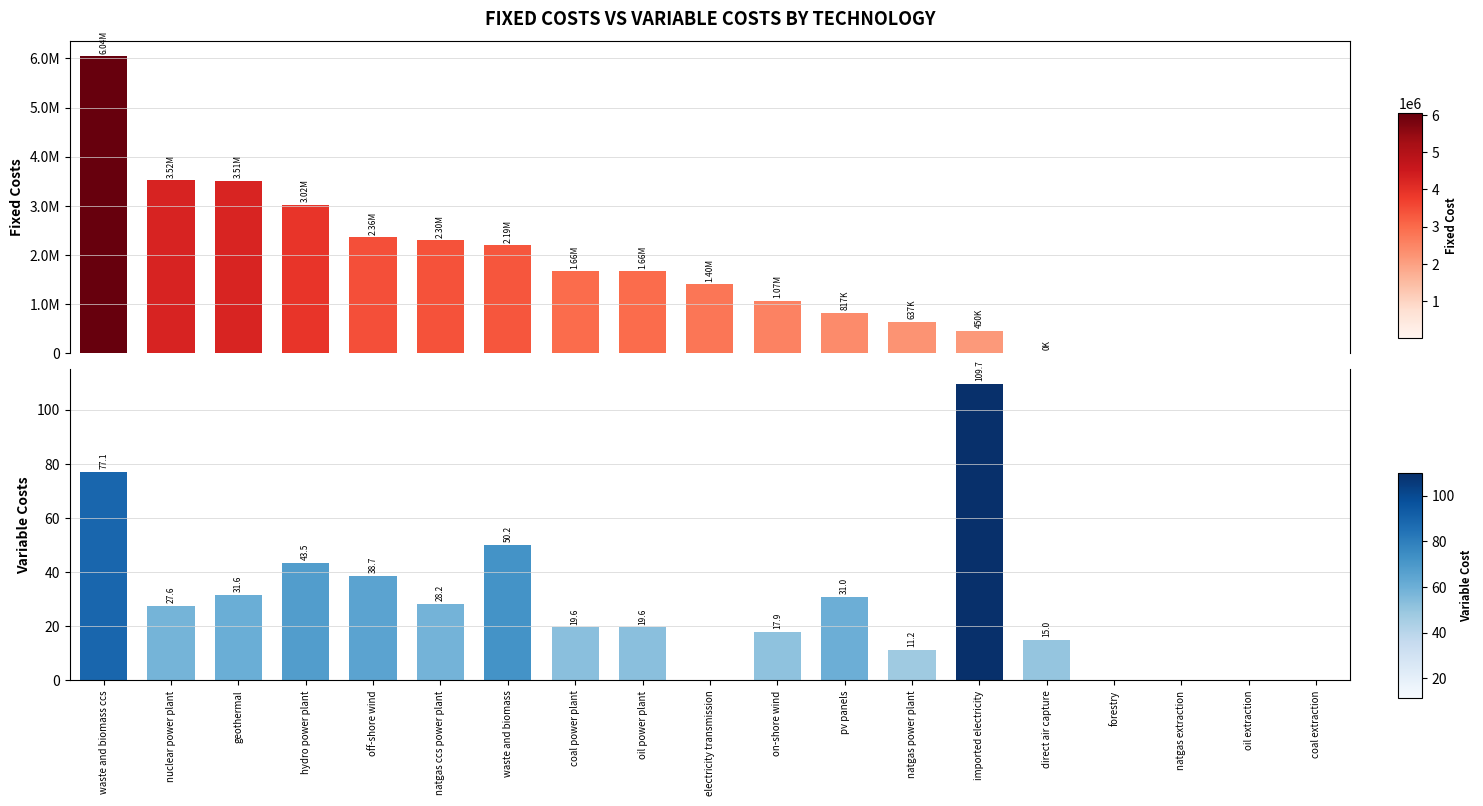

Which category has the lowest value in the variable costs series?

electricity transmission